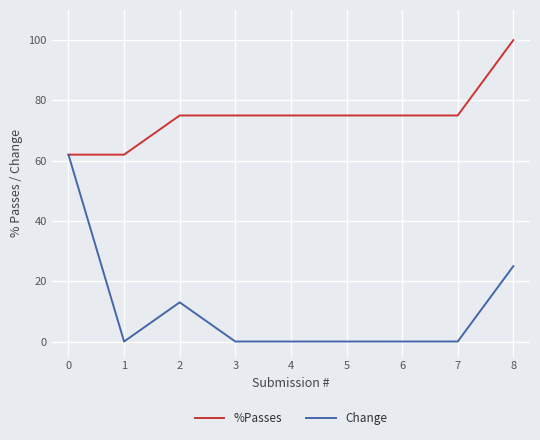

Which category has the highest value across all series?

8